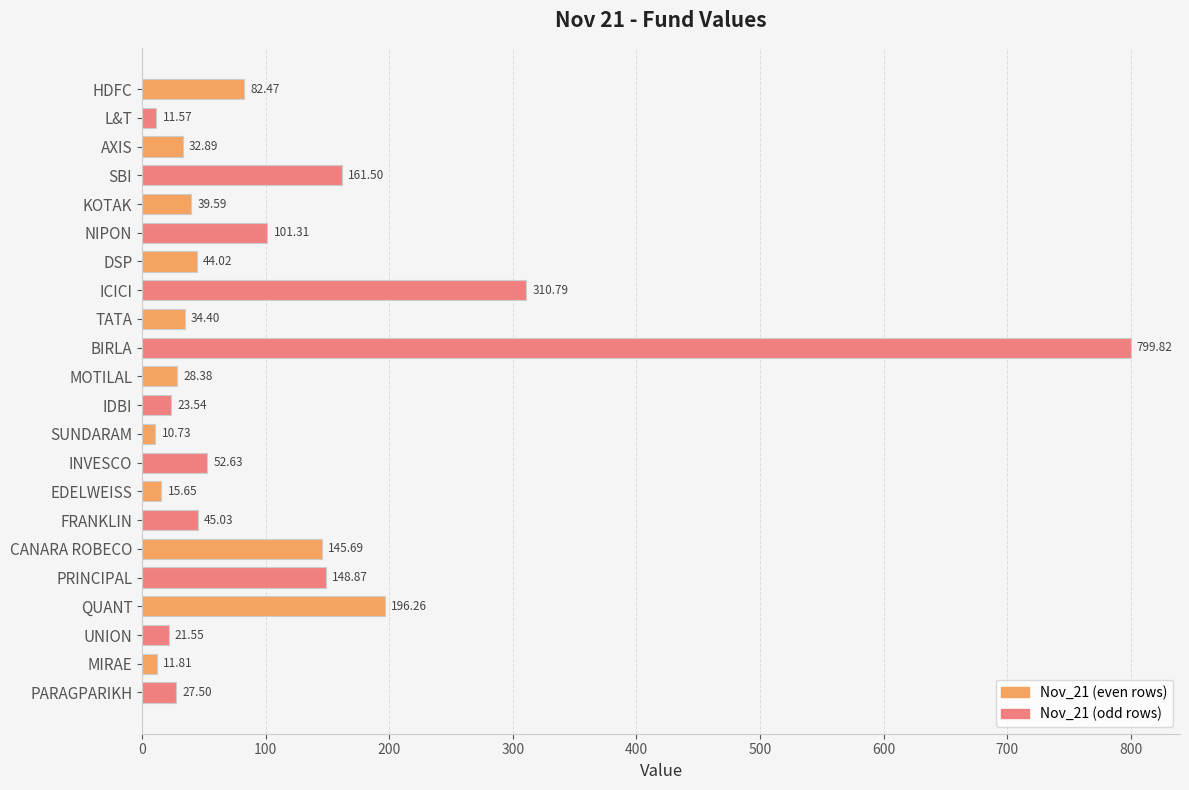

What is the average value?

106.6